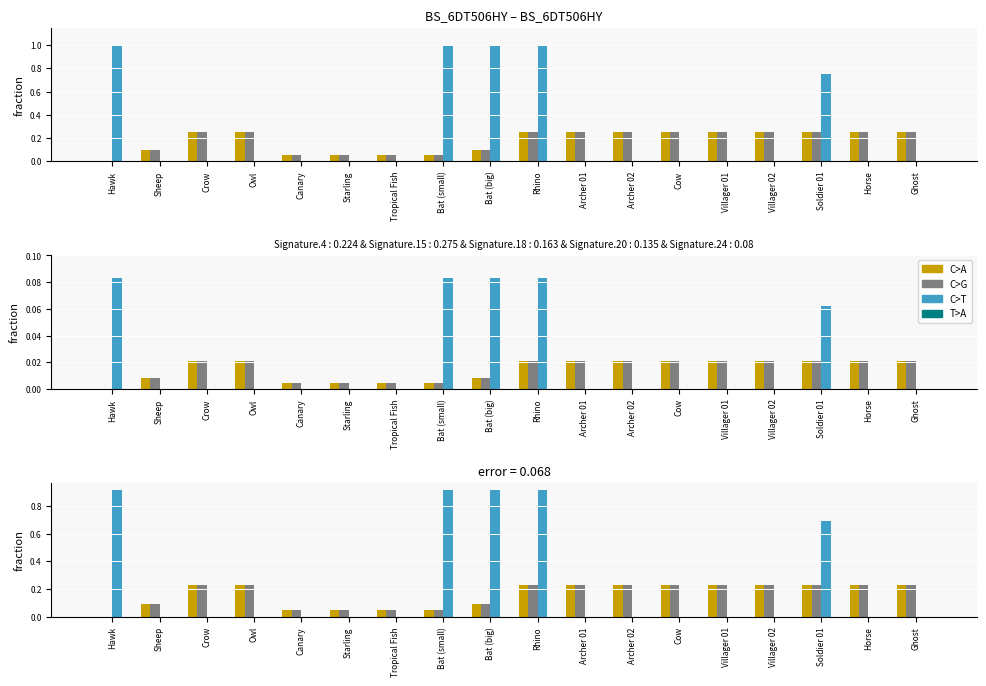

What is the label of the 10th bar from the left?

Rhino